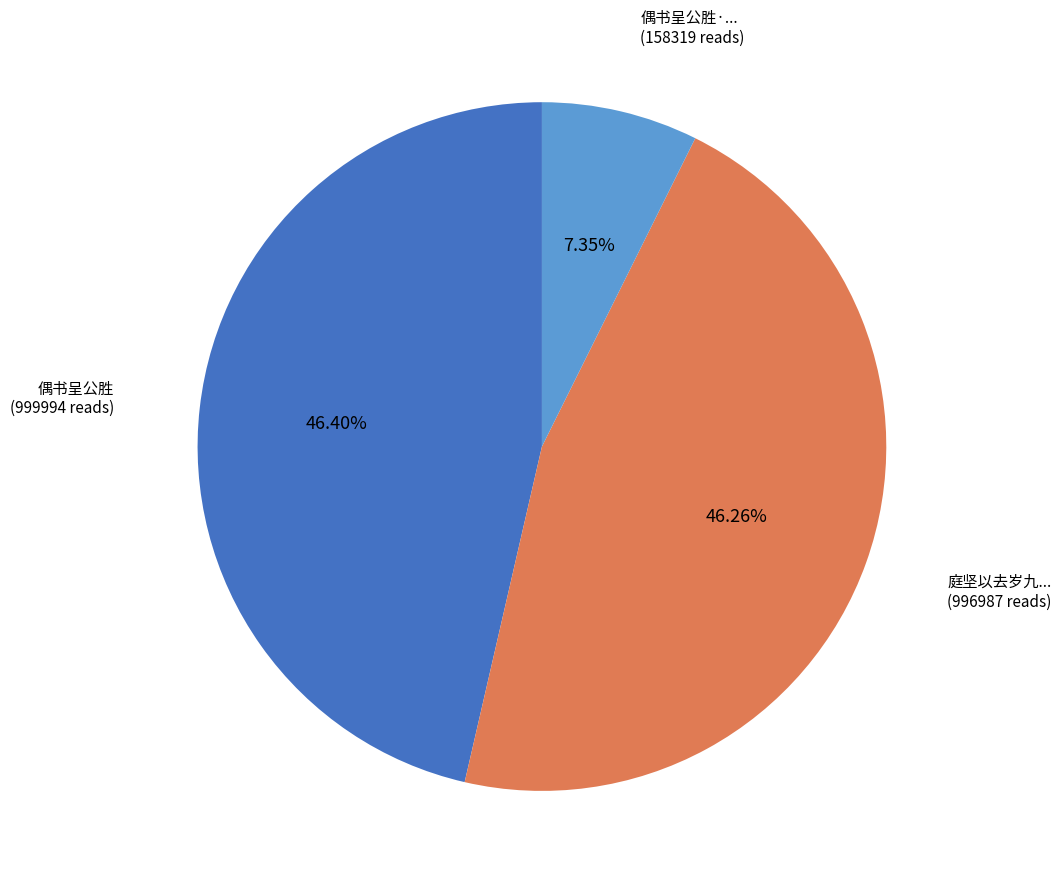

Is there any slice that represents more than half of the pie?

No